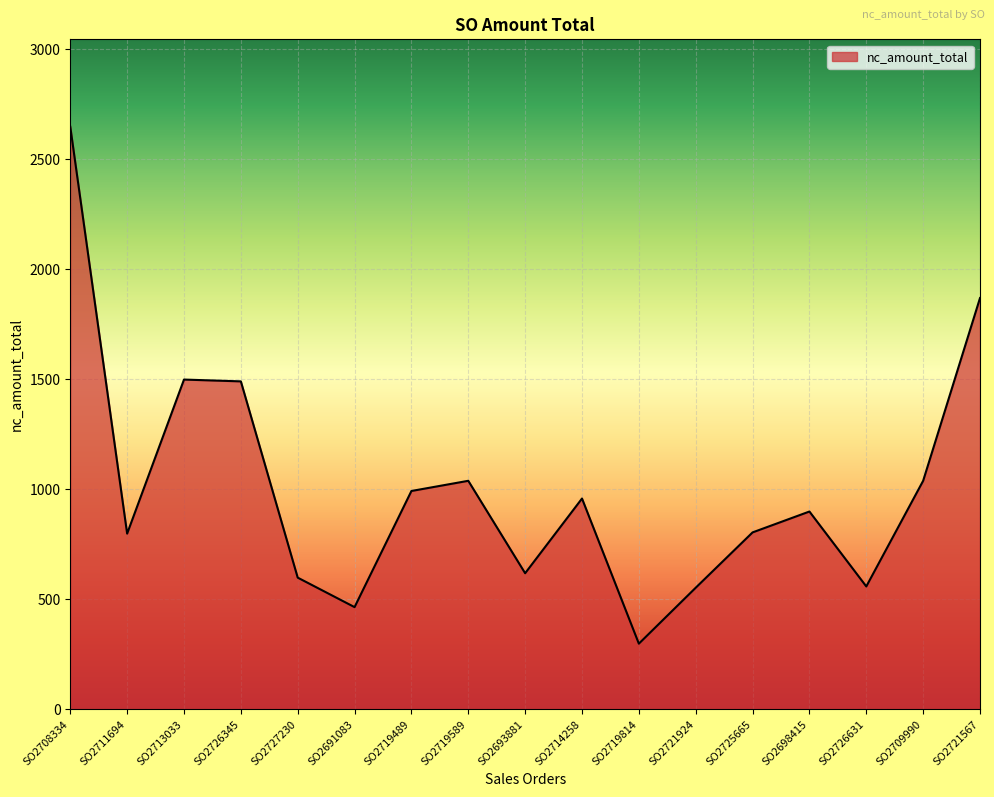

The chart shows a value of 619.0 at SO2693881. True or false?

True